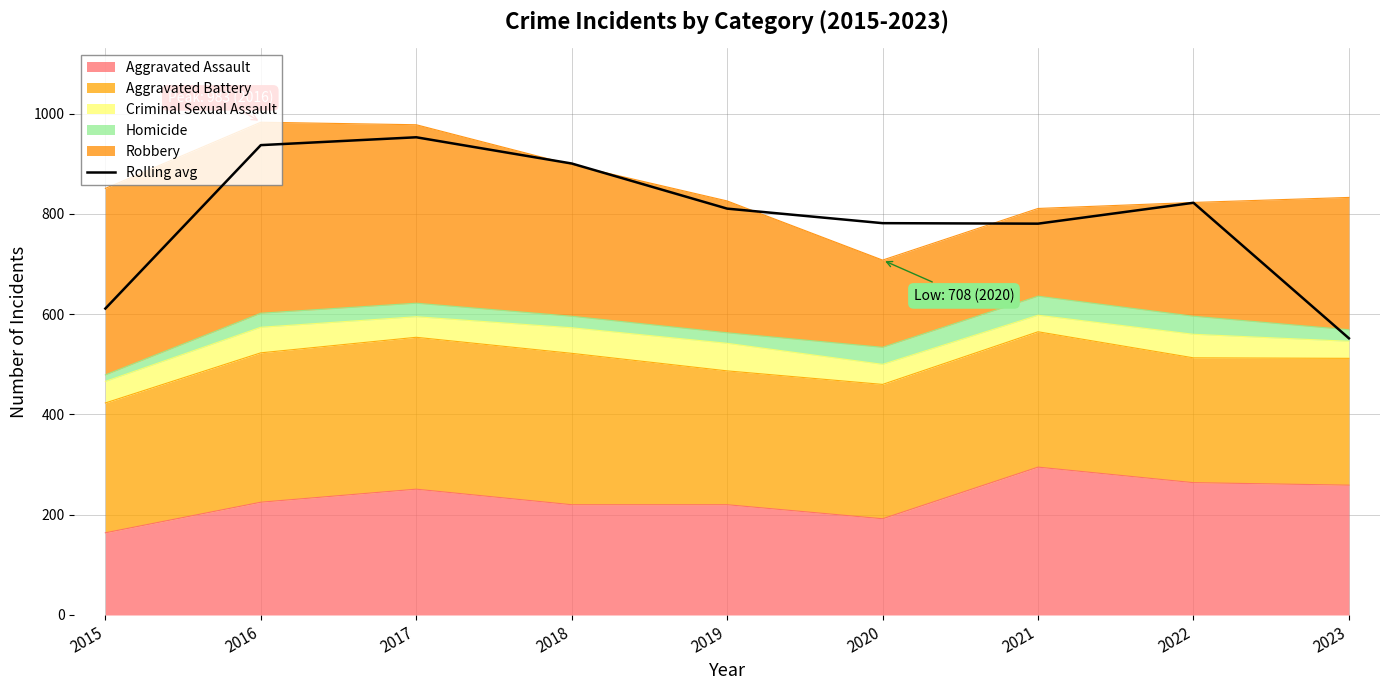

Approximately how many times larger is the value at 2016 compared to 2022?

1.1